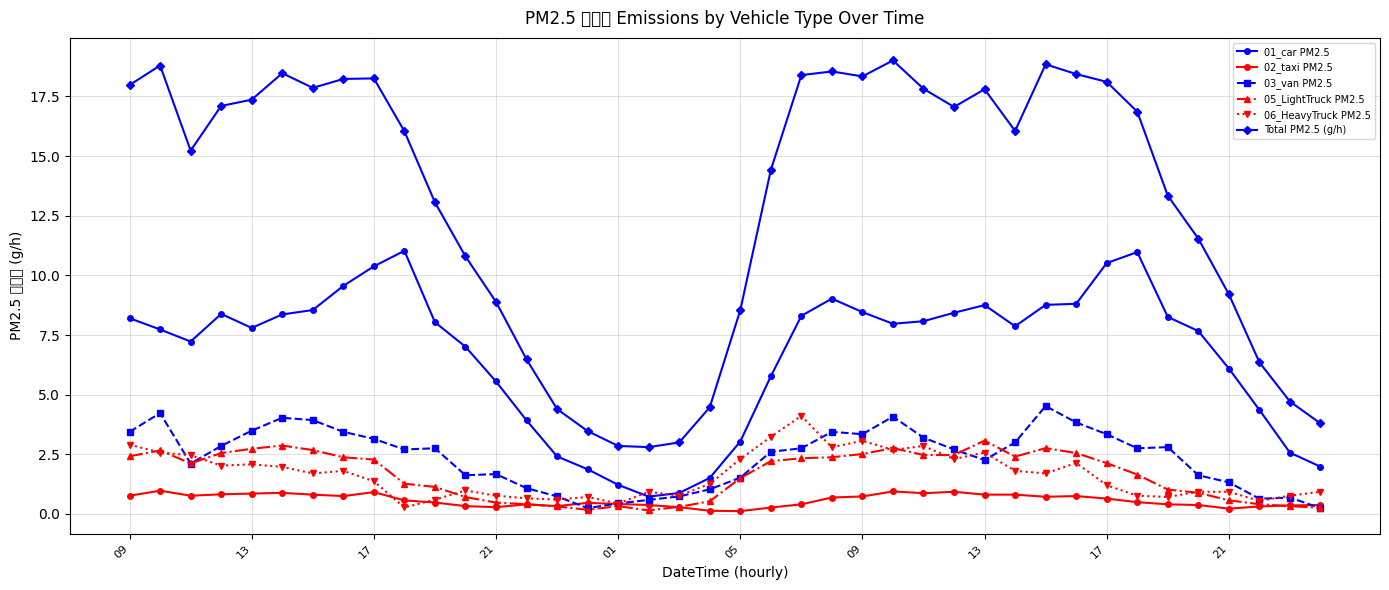

True or false: 03_van PM2.5 and Total PM2.5 (g/h) intersect in this chart.

False